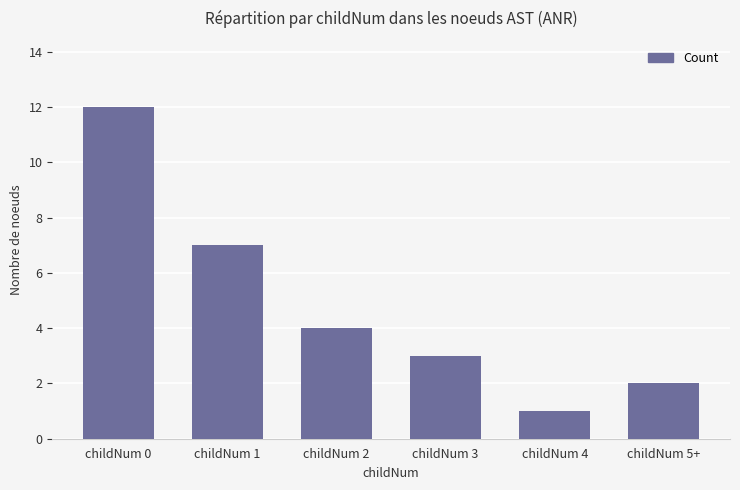

What is the label of the 3rd bar from the left?

childNum 2